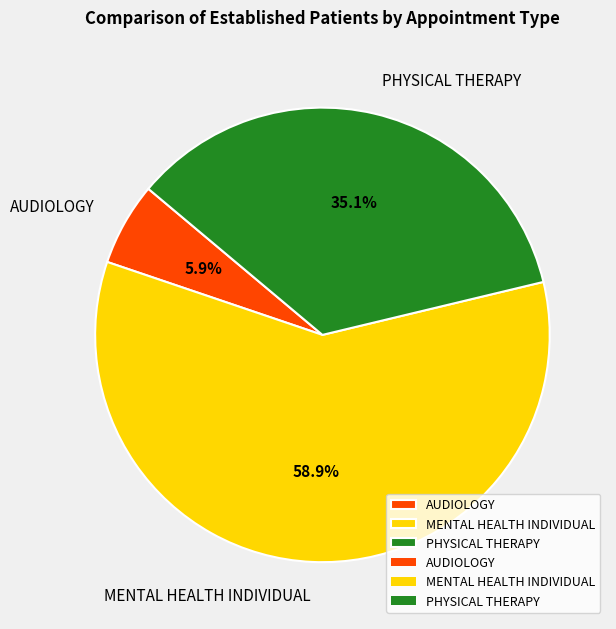

How many segments does this pie chart have?

3